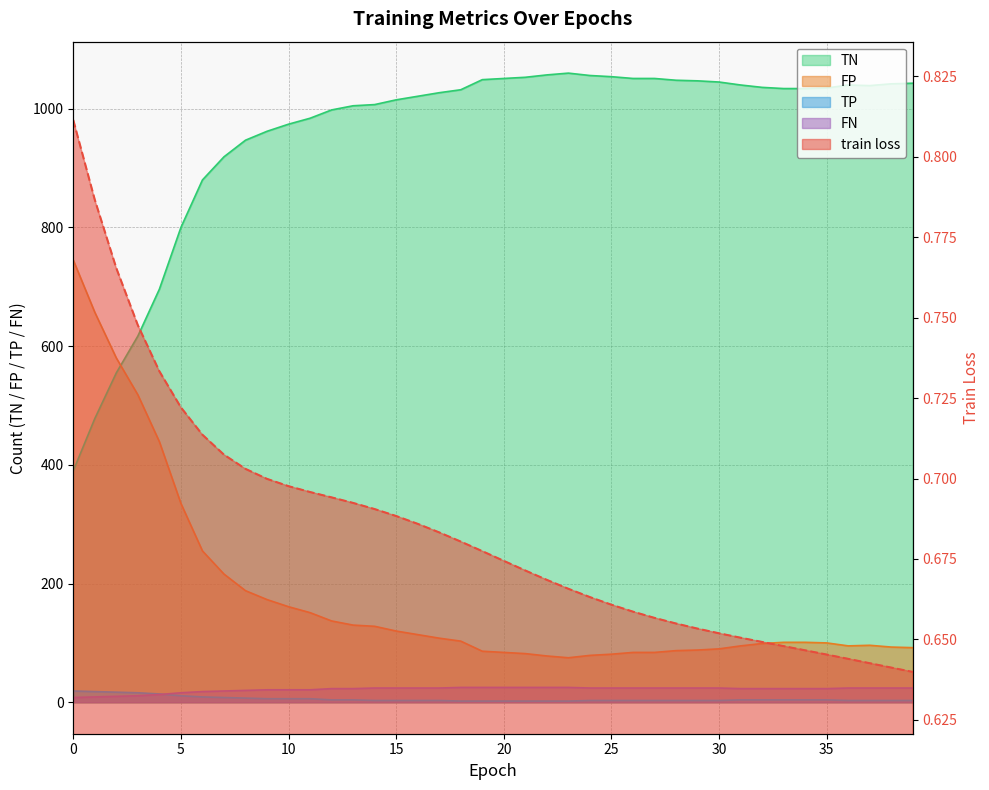

What is the smallest value displayed?

0.6